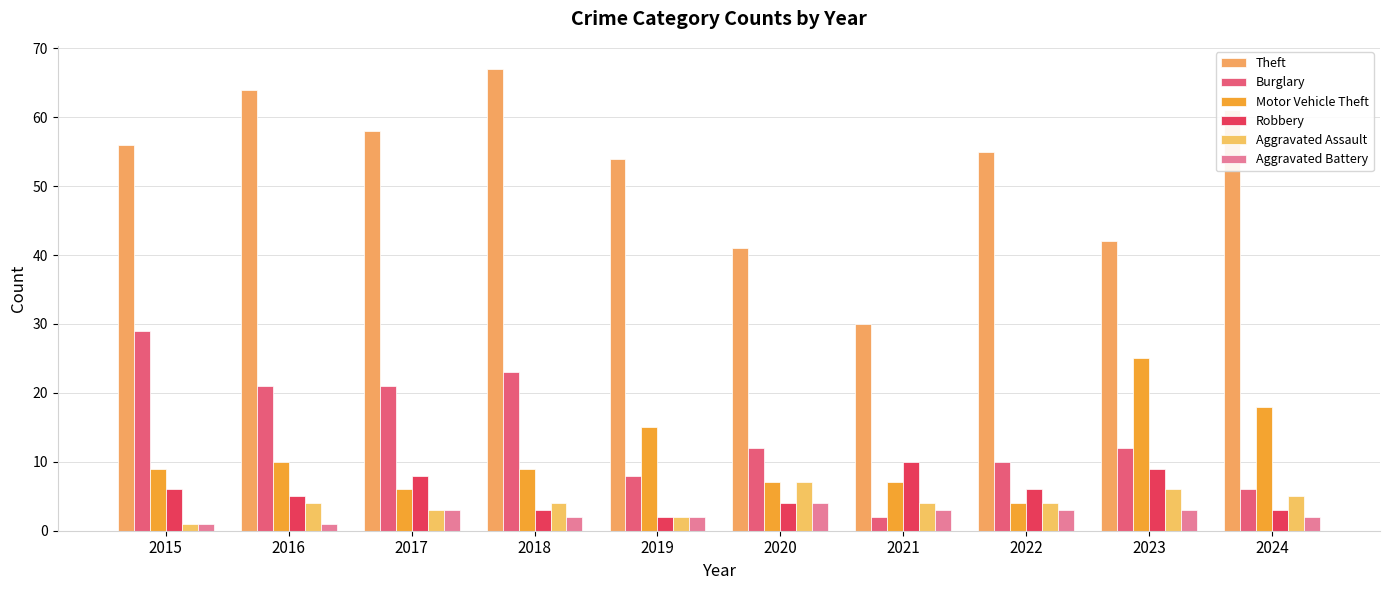

What is the spread (max minus min) of values at 2020?

37